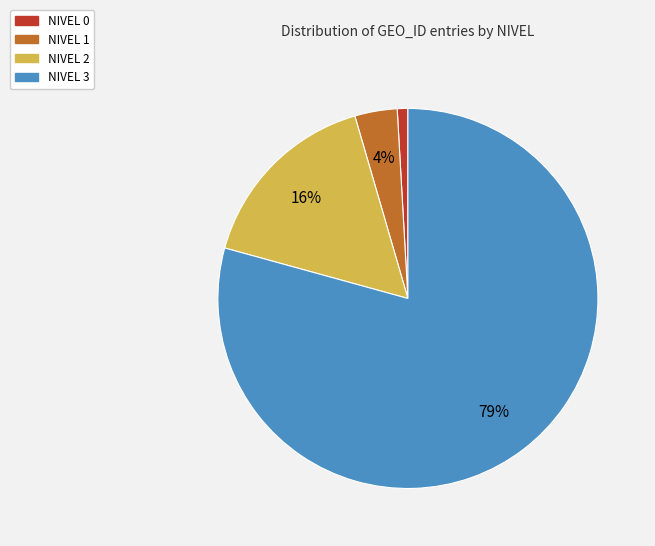

Combined, do NIVEL 3 and NIVEL 2 account for over 50%?

Yes